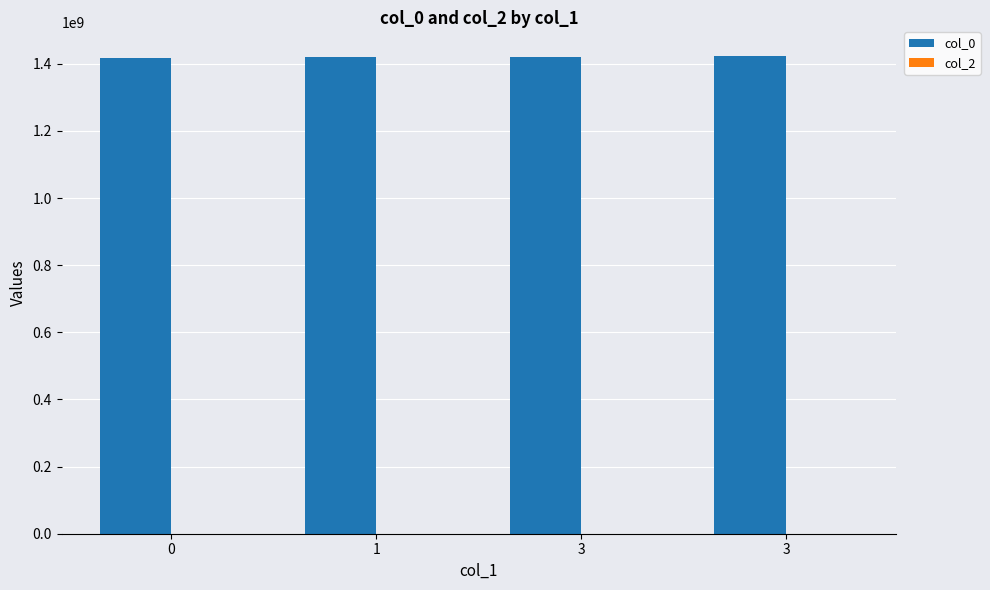

Are the bars horizontal?

No